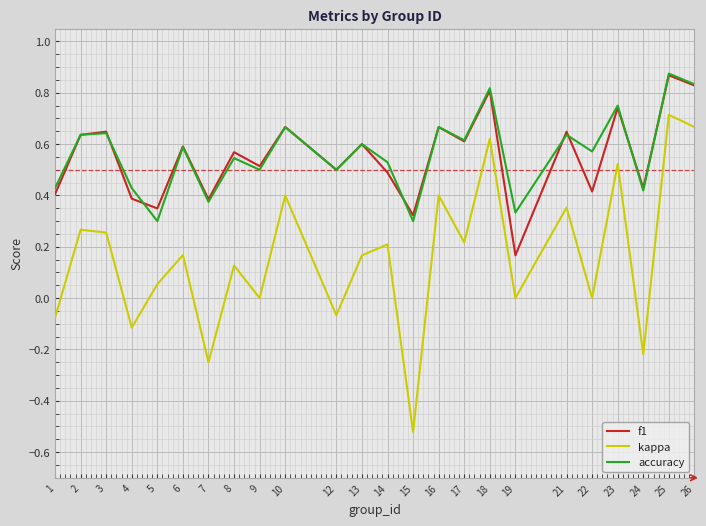

What is the difference between the kappa values at 25 and 7?

1.0